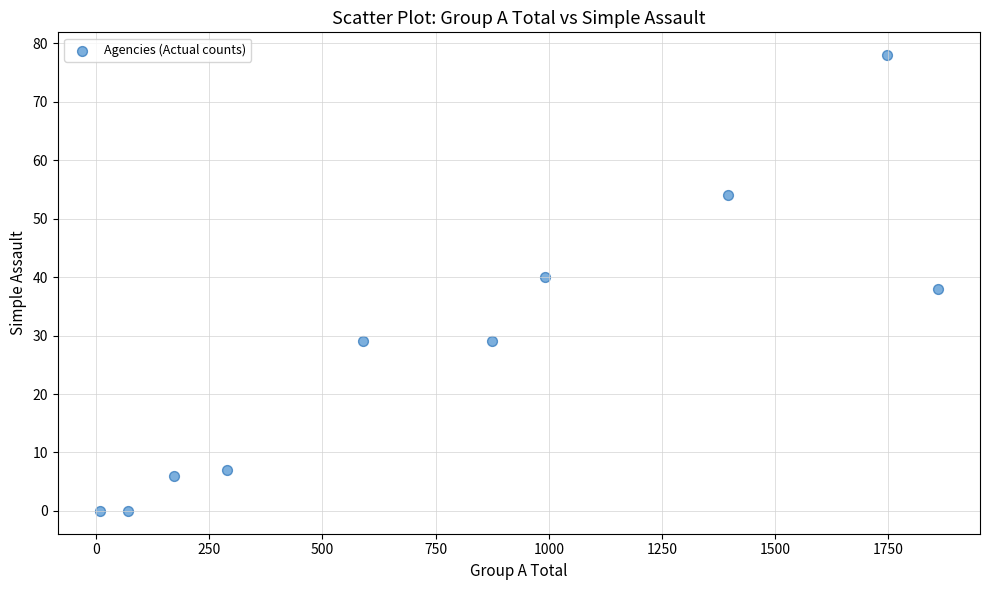

What is the range of Y values (max minus min)?

78